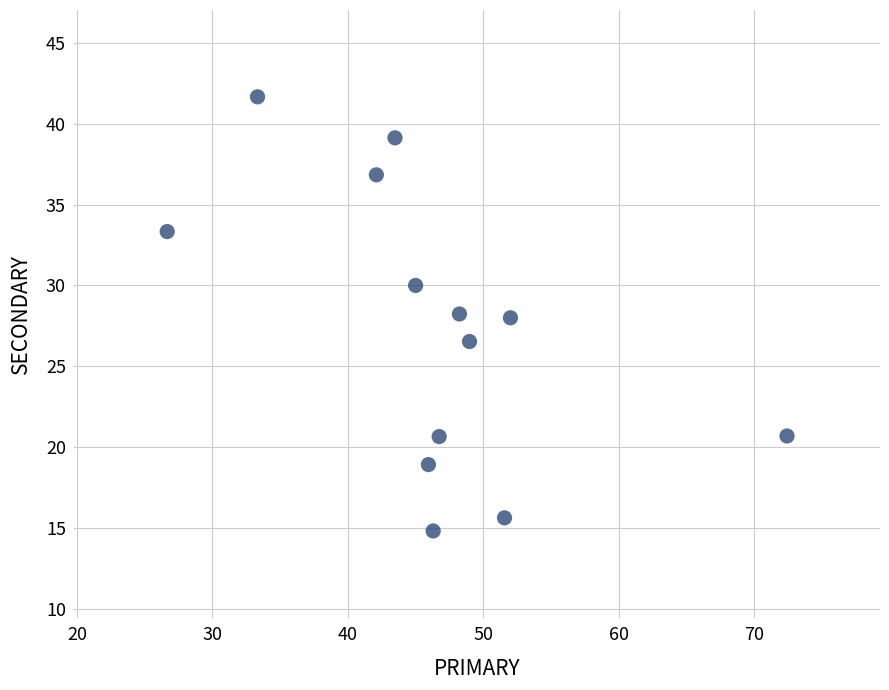

What is the range of Y values (max minus min)?

26.9